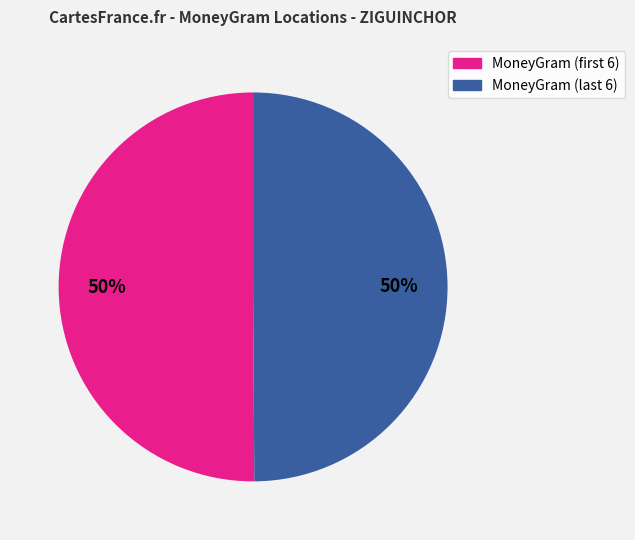

How many slices are in this pie chart?

2